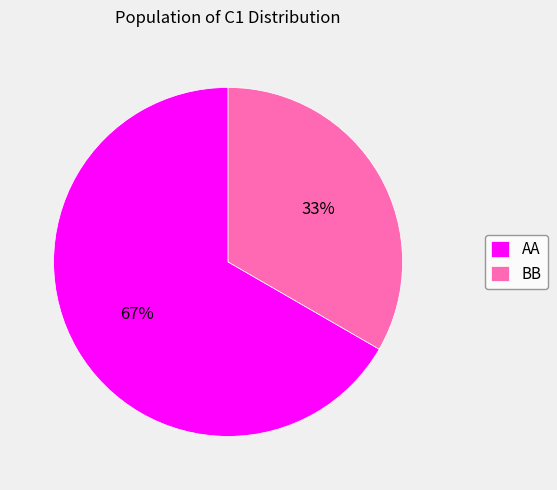

To the nearest percent, what percentage of the pie is BB?

33%